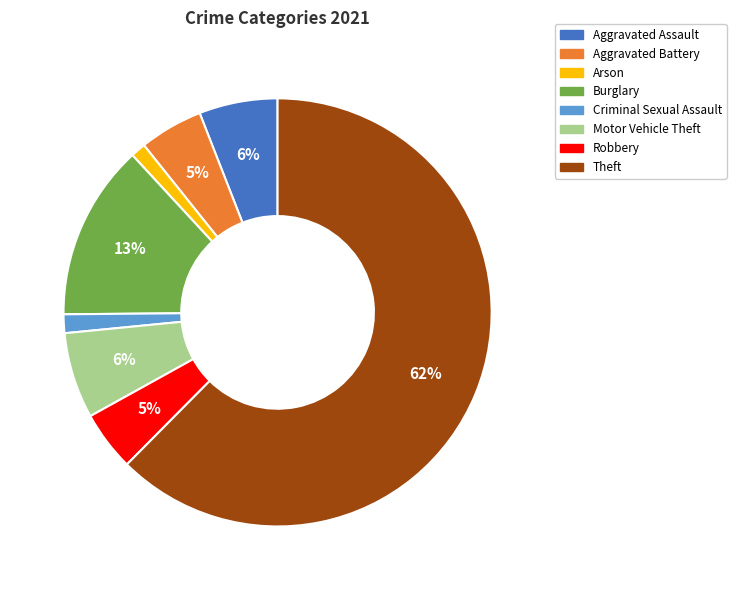

Which has a higher value, Aggravated Battery or Burglary?

Burglary